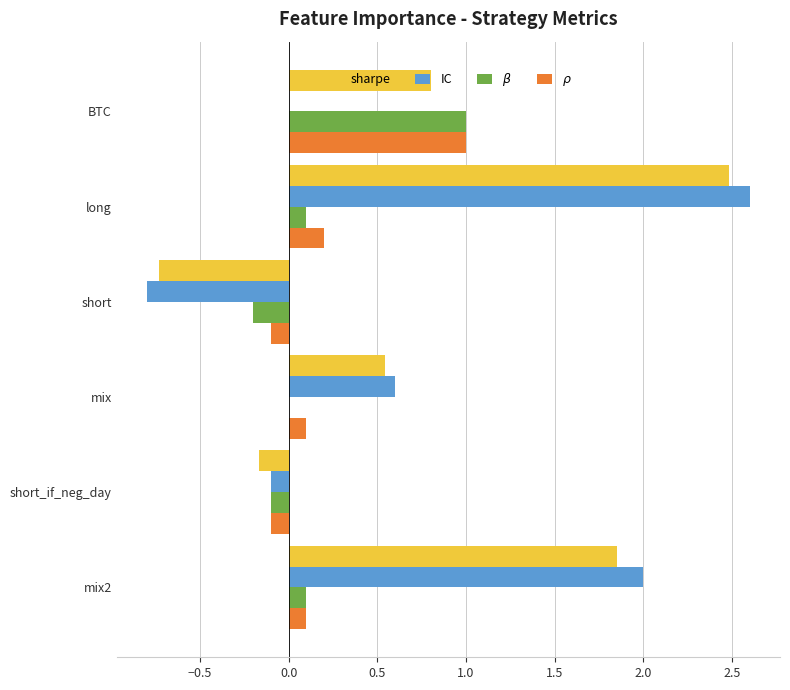

The sharpe series shows 1.4 at long. True or false?

False